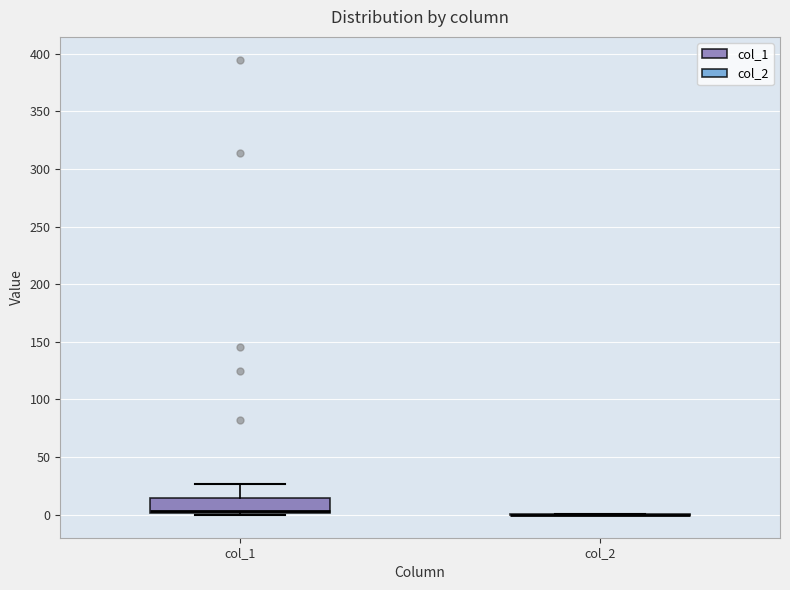

Reading left to right, transcribe this box plot: for each box, give where its median line is, the range the box spans, and where its two whiskers end, as read against the y-axis. The values are not printed on the chart, so give them approximately, as read against the axis.

col_1: median 5, box 0 to 15, whiskers 0 to 25
col_2: box collapsed to a line at 0, whiskers 0 to 0